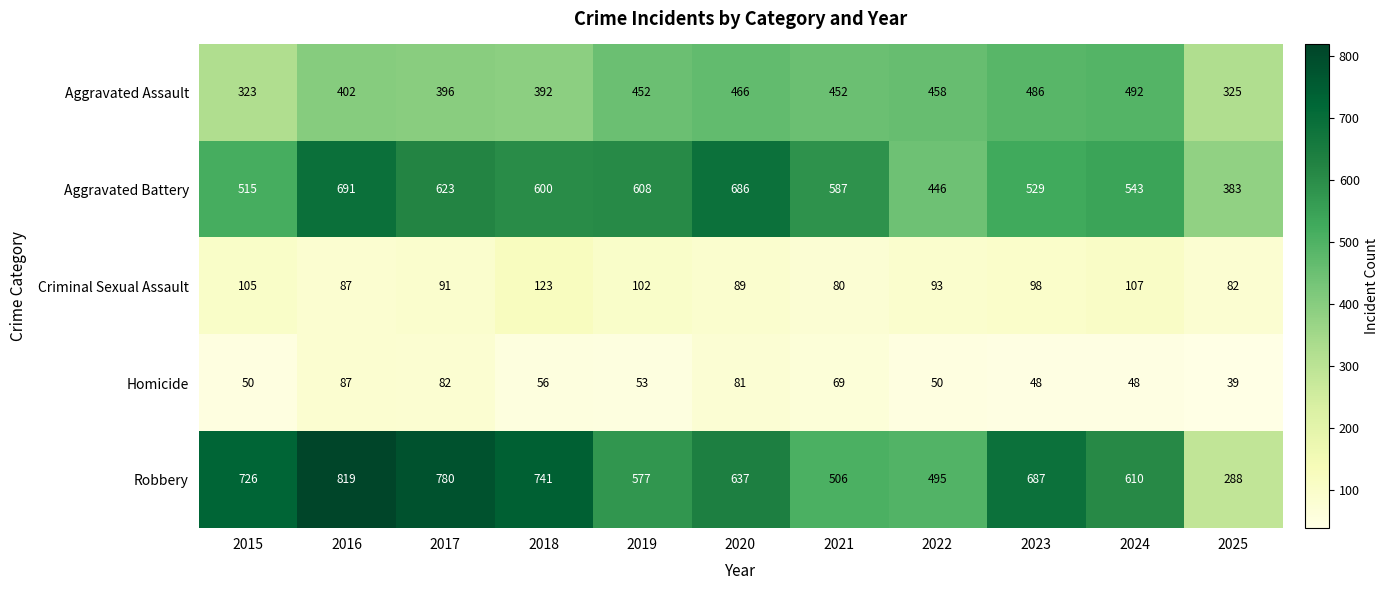

Where is Aggravated Assault nearest to the value 407?

2016